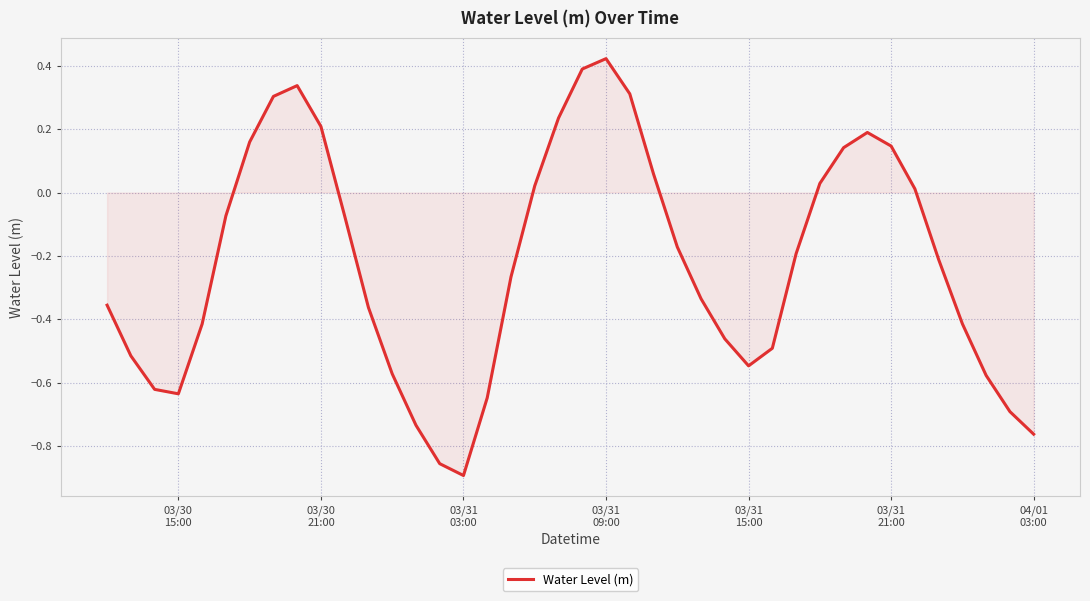

What is the difference between the maximum and minimum values?

1.3